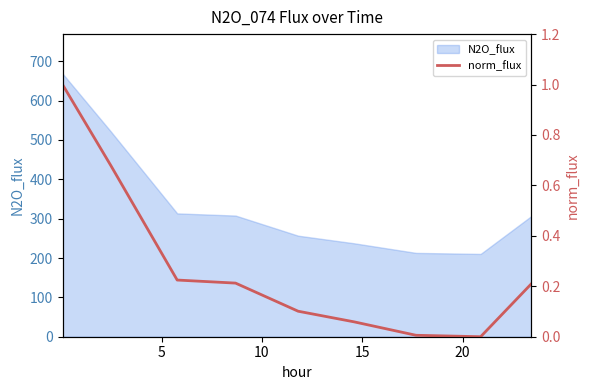

Reading right to left, what are all the values shown in this chart?

0.2	0.0	0.0	0.1	0.1	0.2	0.2	0.7	1.0